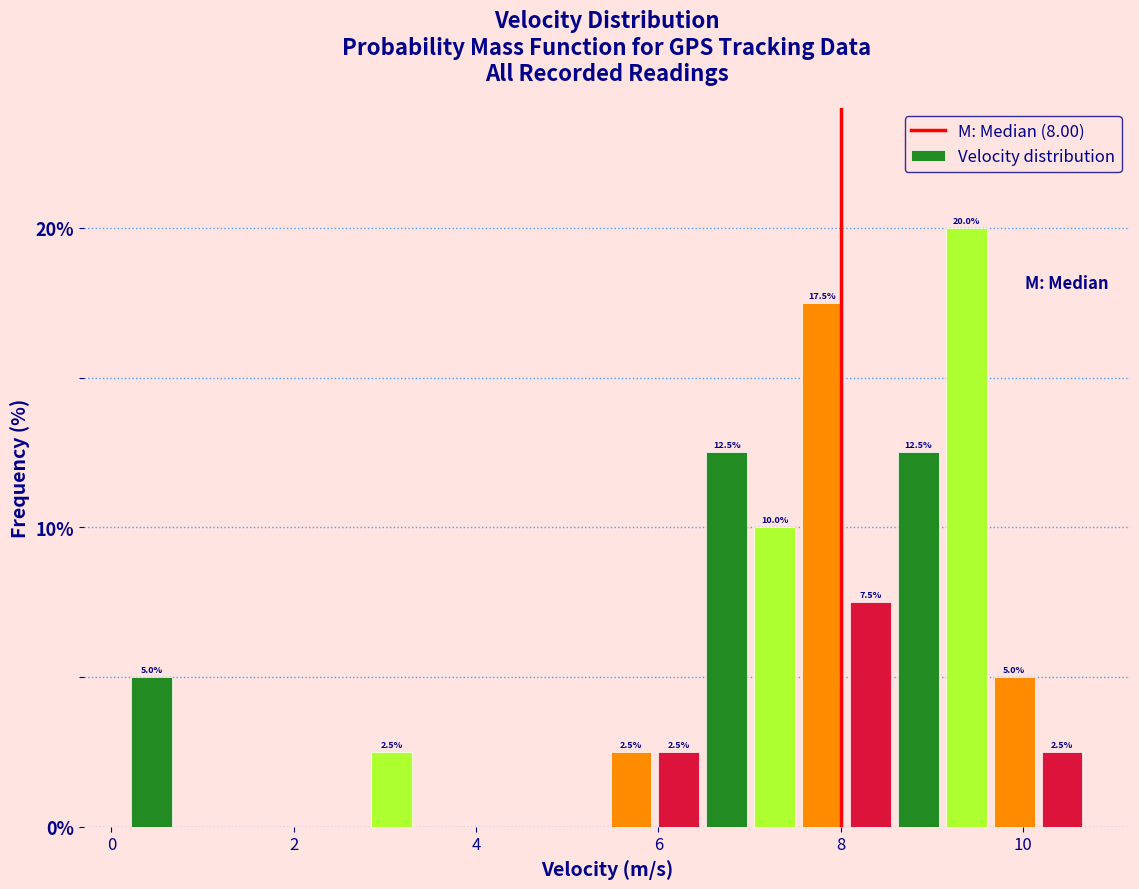

Read against the x-axis, roughly where is the centre of the tallest bar?

9.4